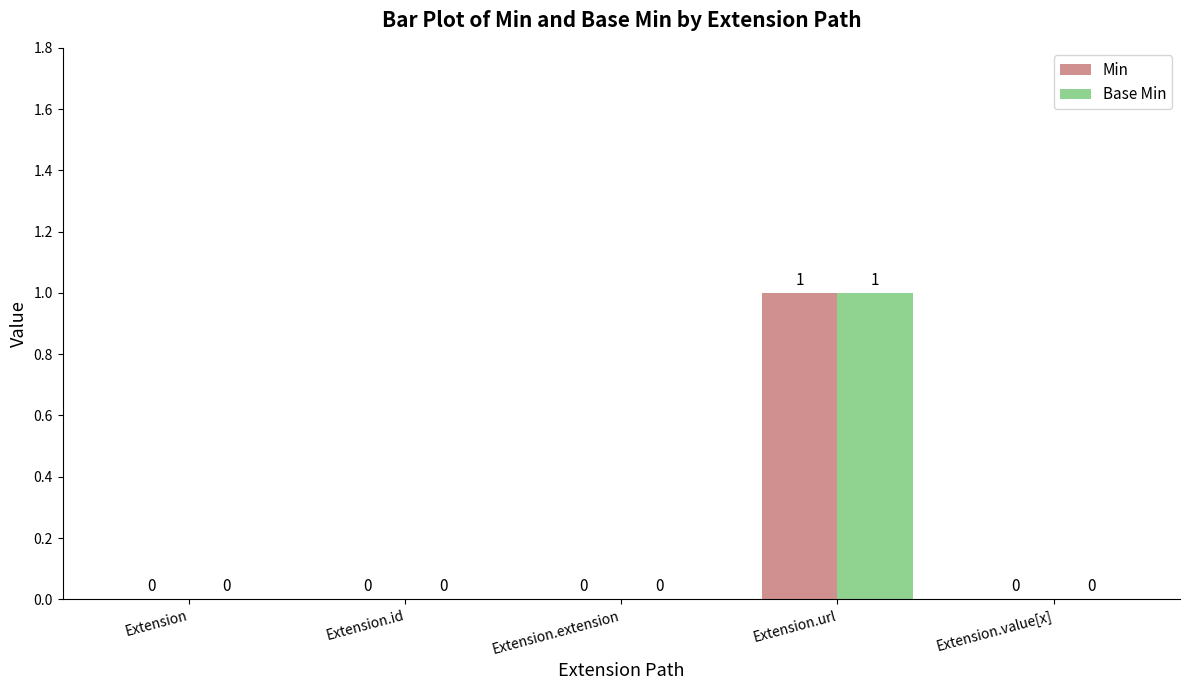

True or false: Min has a value of 0 at Extension.value[x].

True